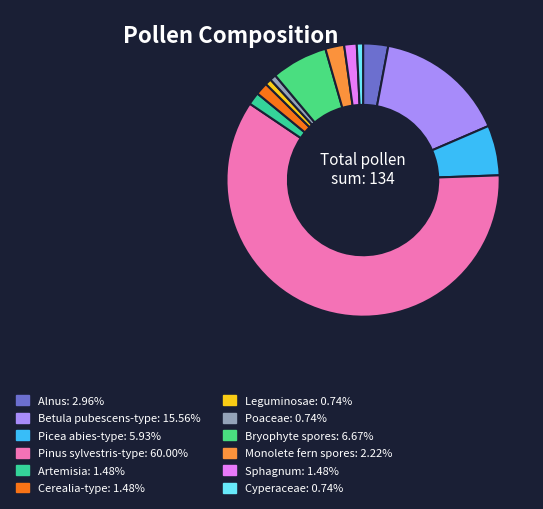

Does Pinus sylvestris-type account for over 50% of the chart?

Yes